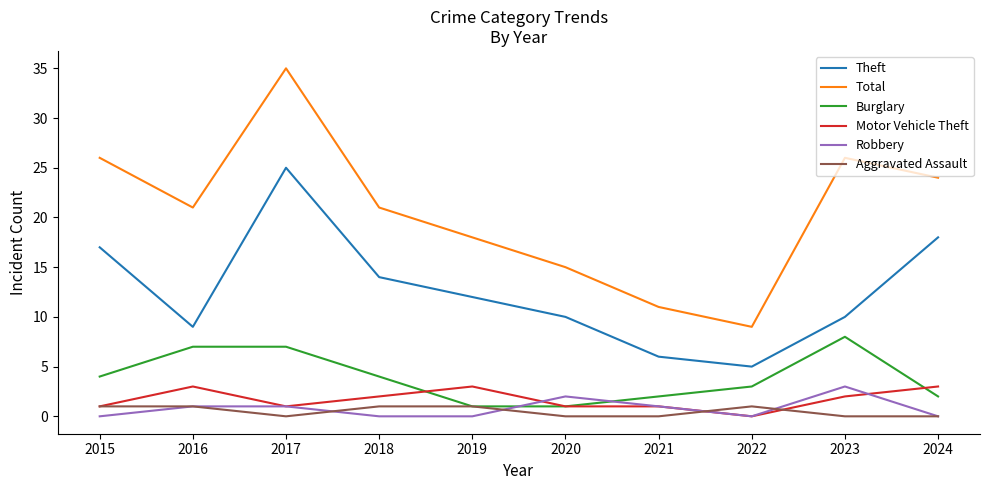

Is it true that Motor Vehicle Theft equals 1 at 2020?

True